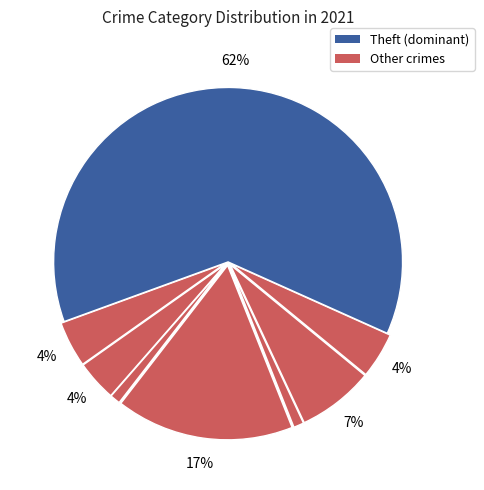

Count the number of slices in the pie.

8